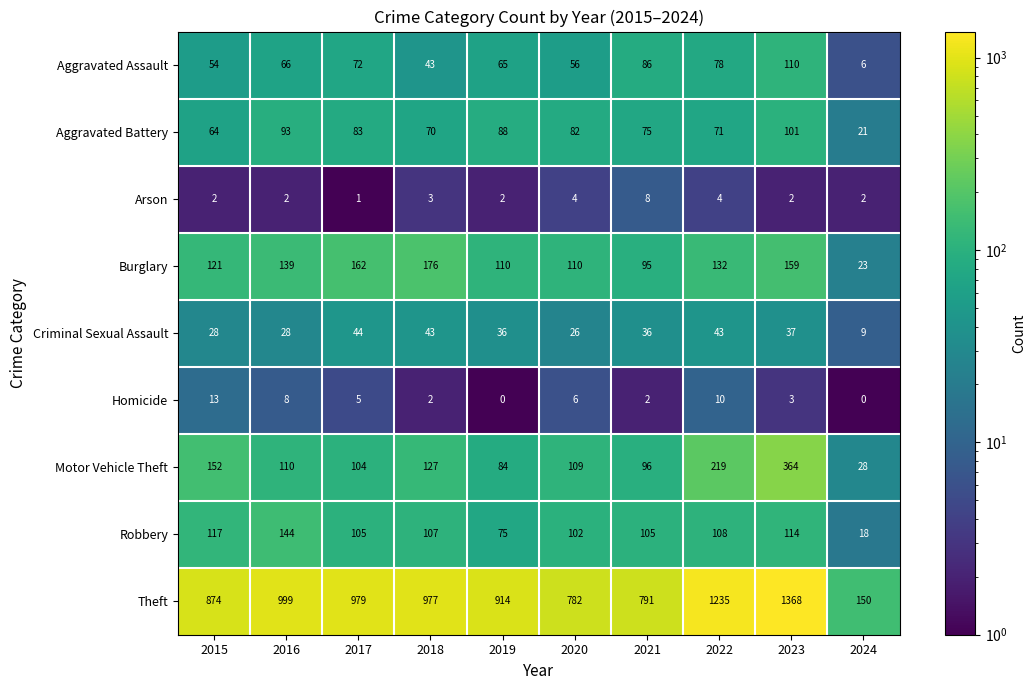

Which series has the largest range (max minus min)?

Theft